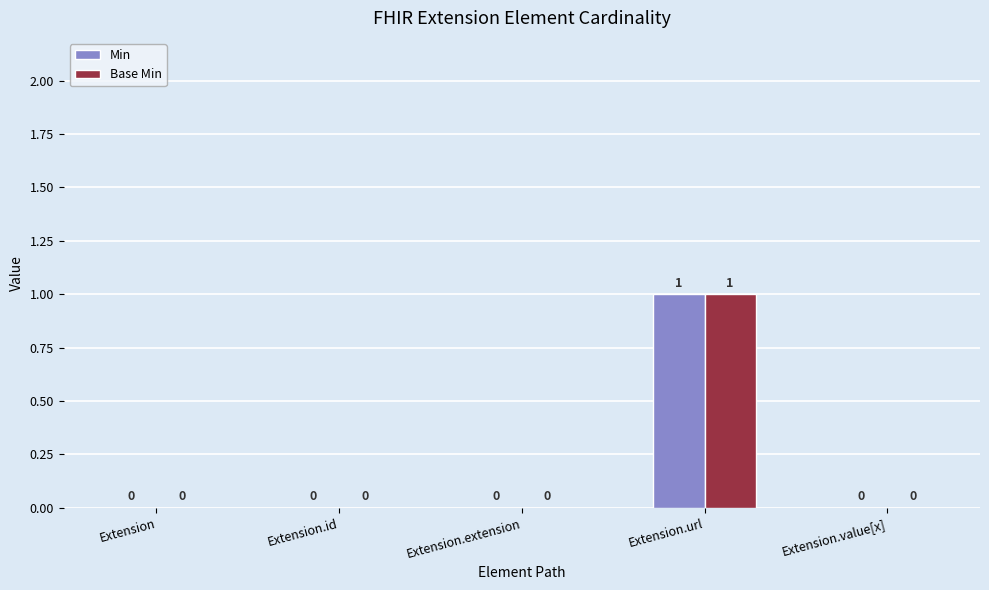

Count the number of categories in the chart.

5